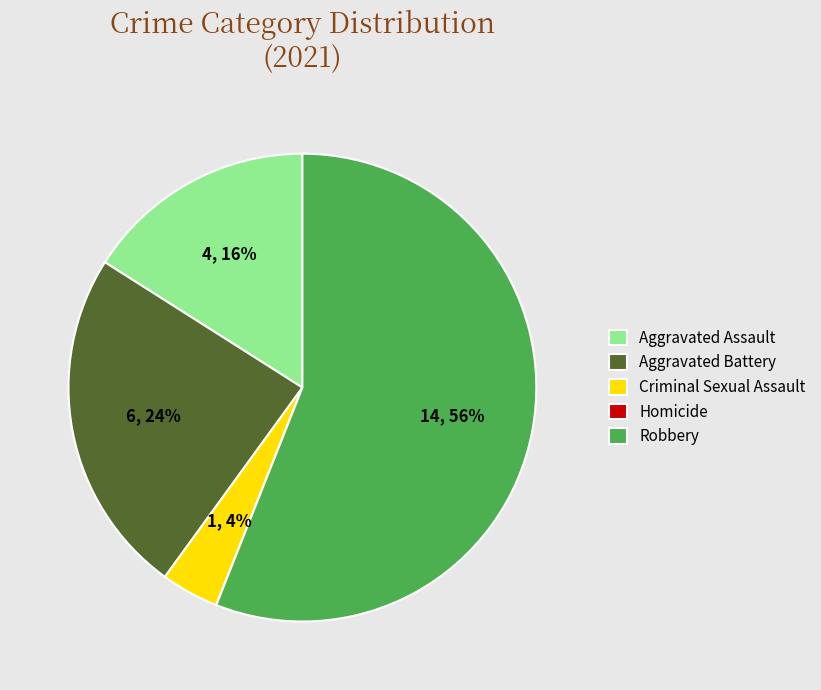

Does Criminal Sexual Assault represent more than half of the total?

No